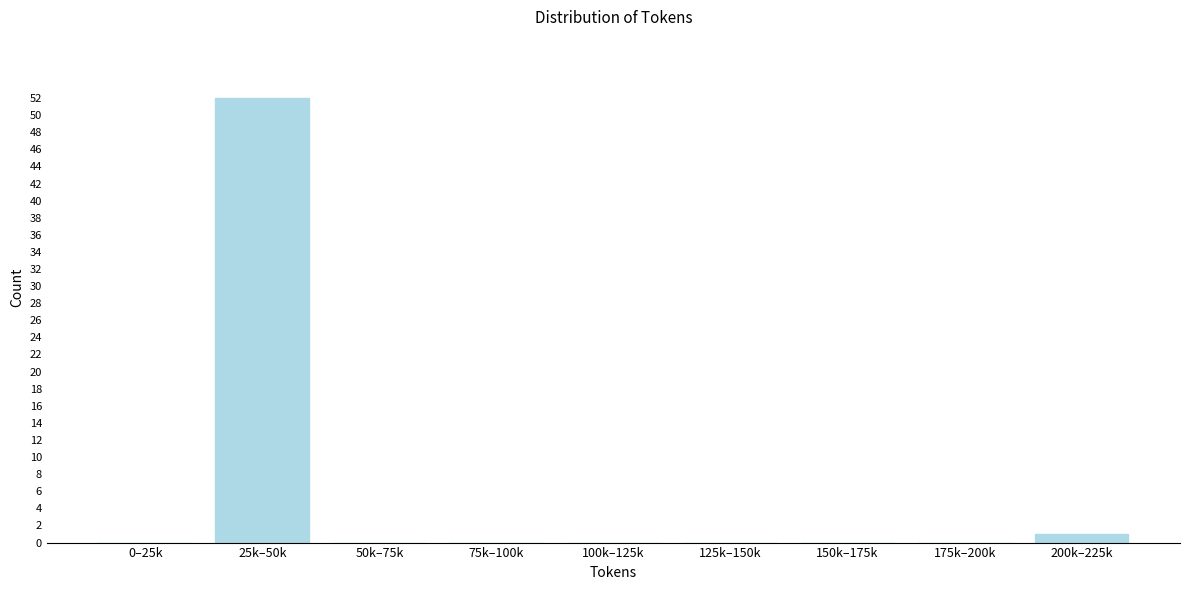

Reading left to right, list all the values displayed in this chart.

0–25k=0	25k–50k=52	50k–75k=0	75k–100k=0	100k–125k=0	125k–150k=0	150k–175k=0	175k–200k=0	200k–225k=1